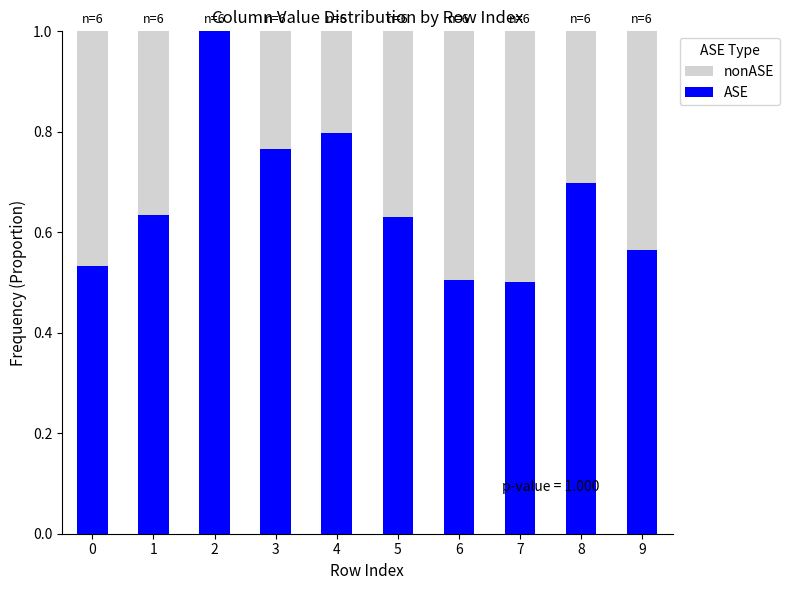

What is the total value across all series at 7?

1.0